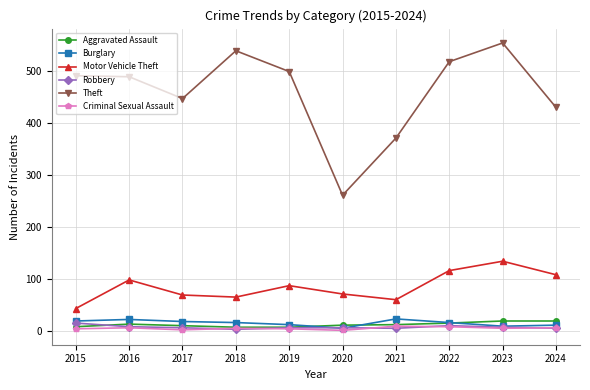

Where does the Motor Vehicle Theft series first go above 87?

2016